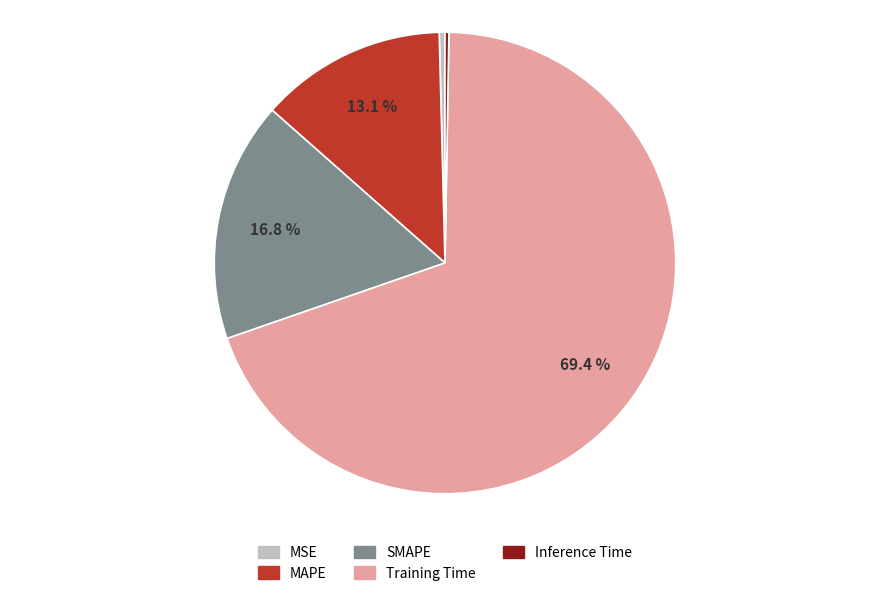

What percentage is the MAPE slice, to the nearest percent?

13%